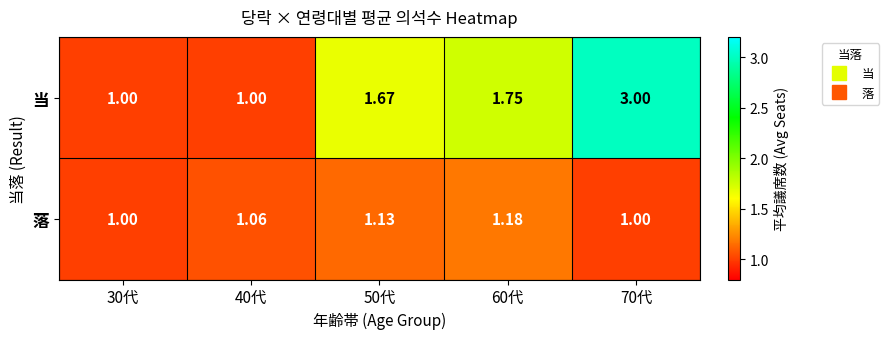

Which series has the largest range (max minus min)?

当